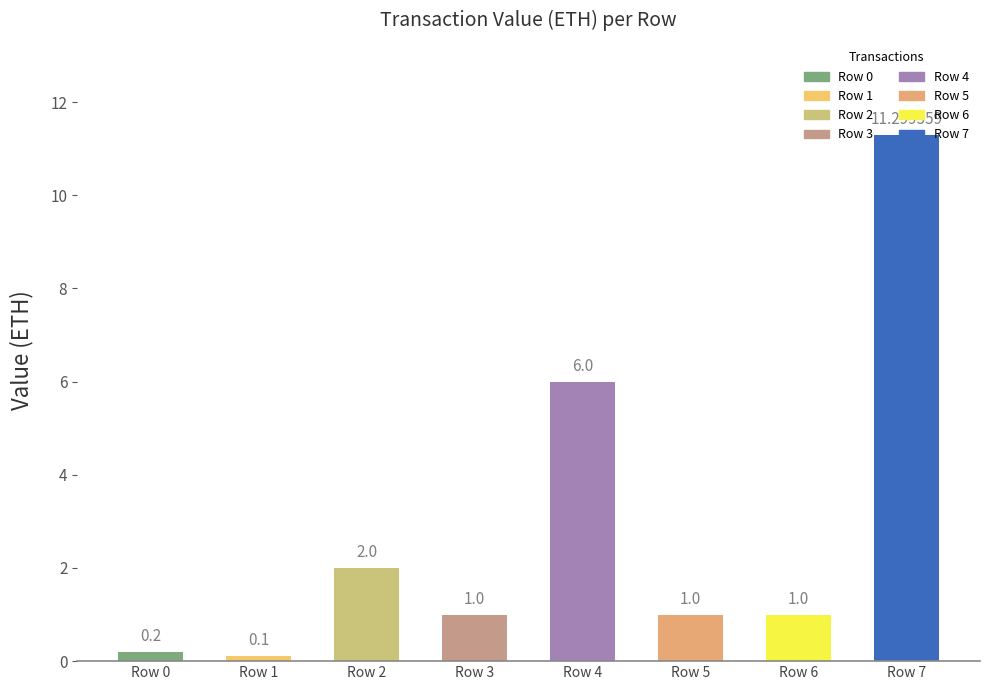

What is the change in value from Row 0 to Row 4?

+5.8